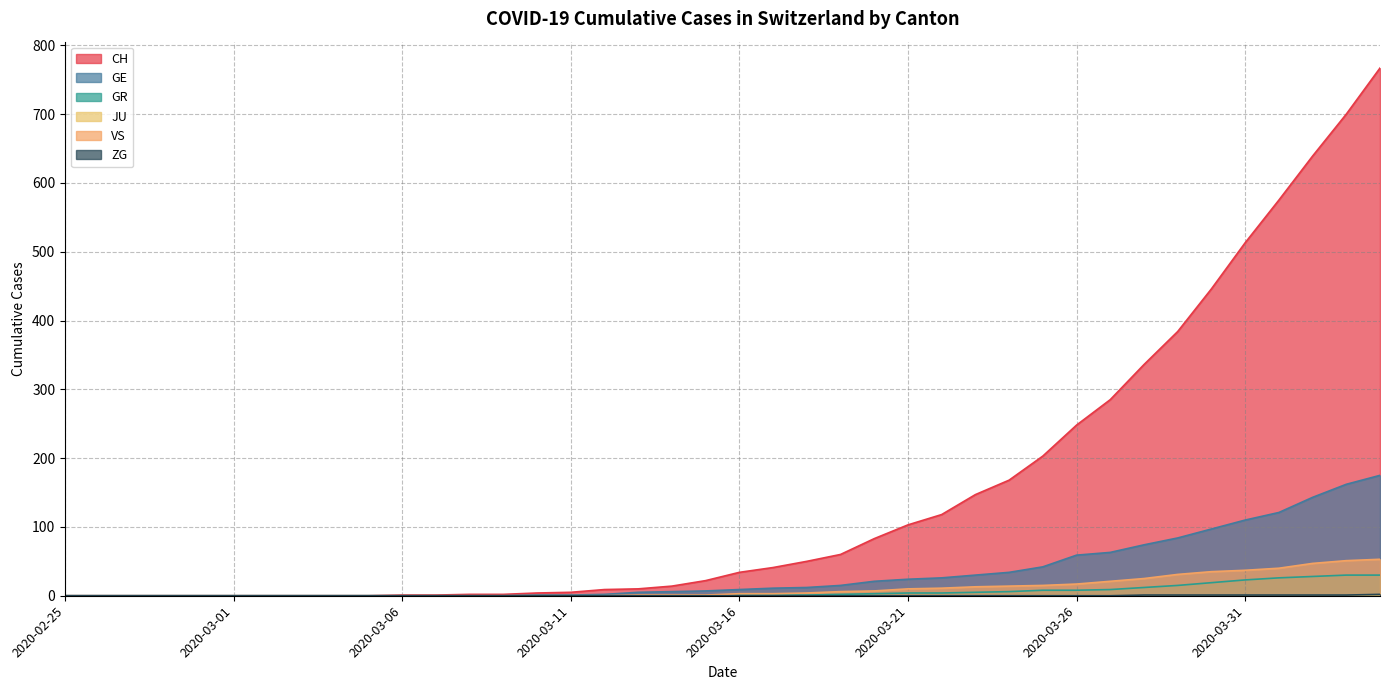

At which label does GE reach its minimum?

2020-02-25